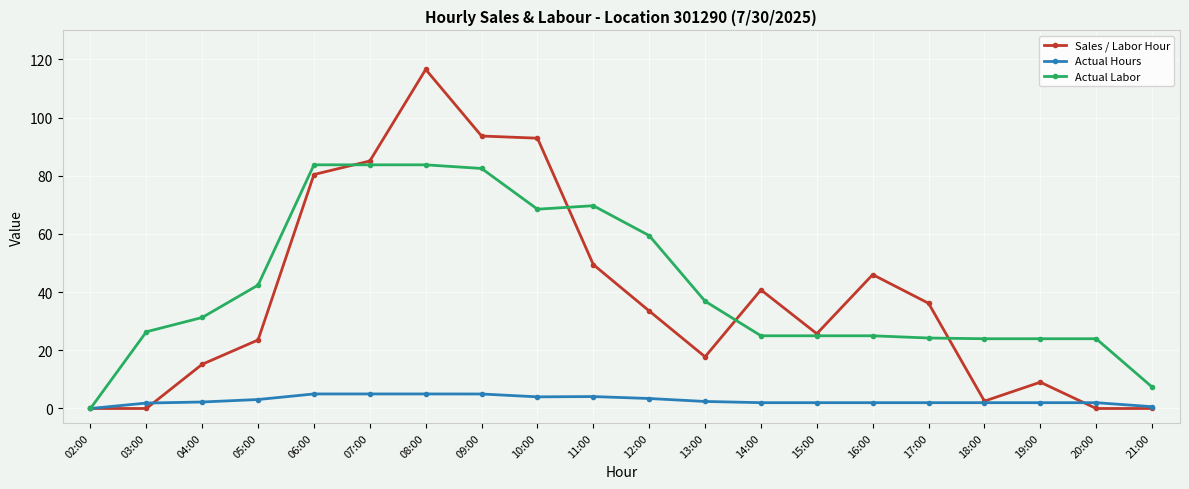

Which category has the lowest value in the Actual Labor series?

02:00